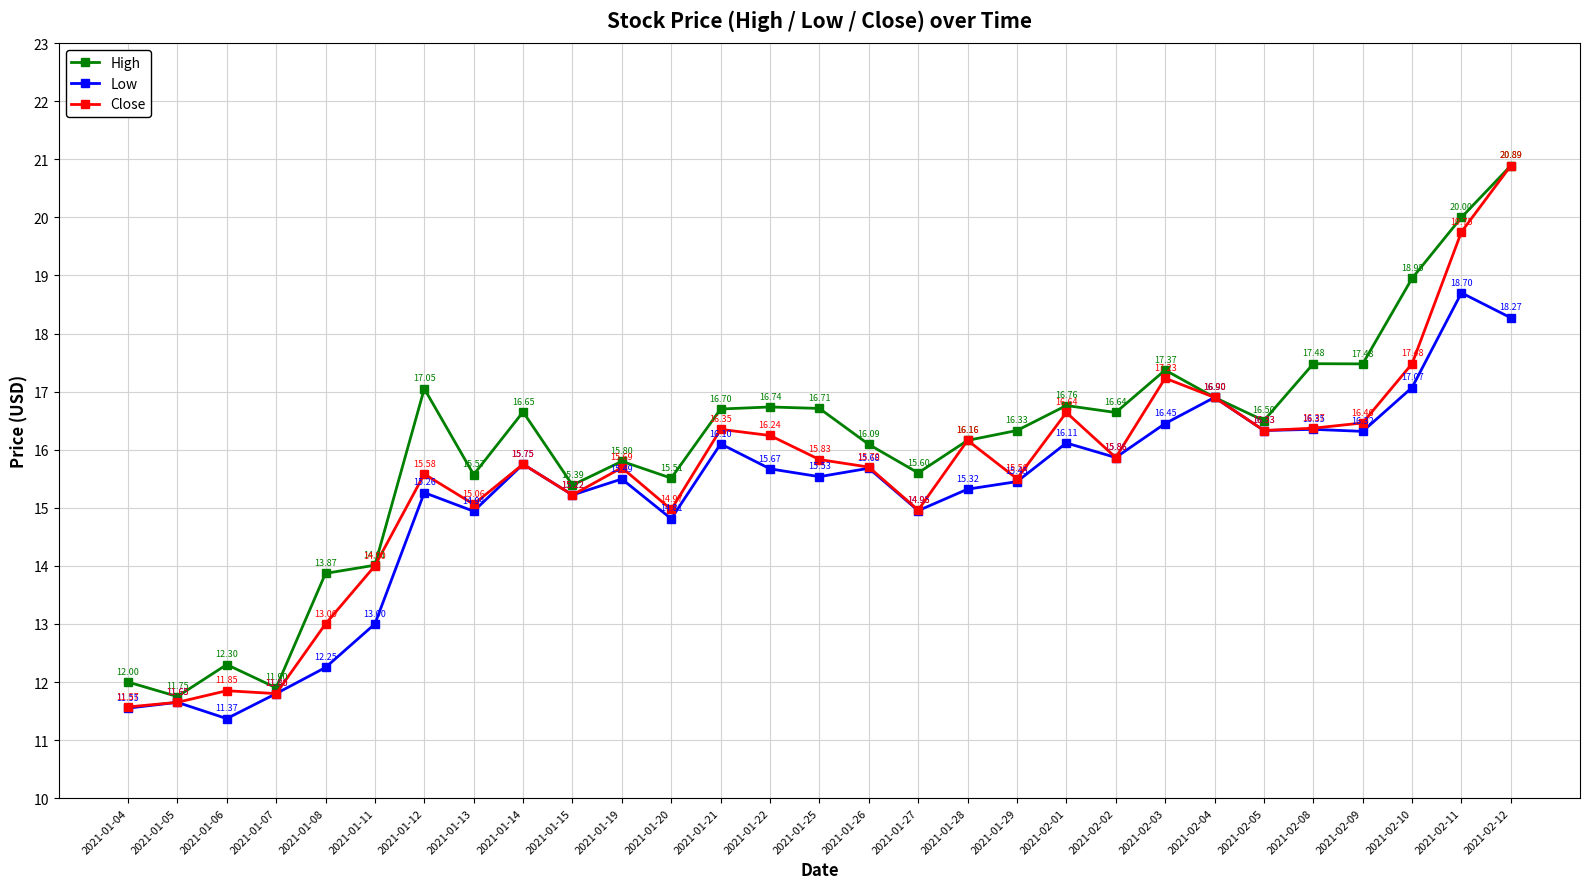

How many lines are shown in the chart?

3